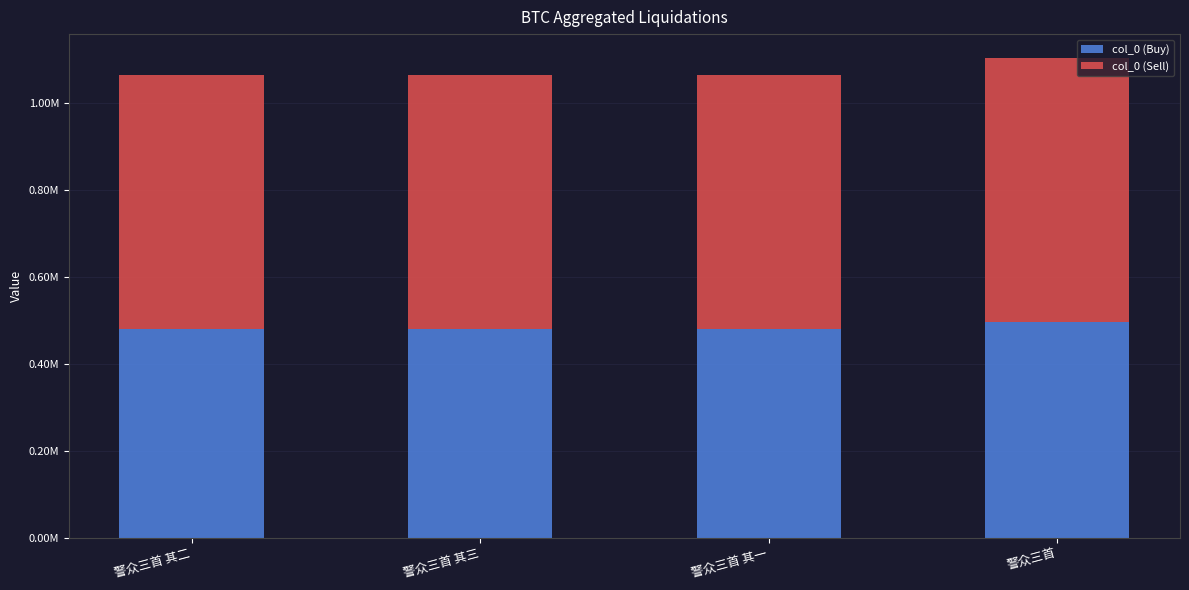

At which label is col_0 (Sell) closest to 596797?

警众三首 其三